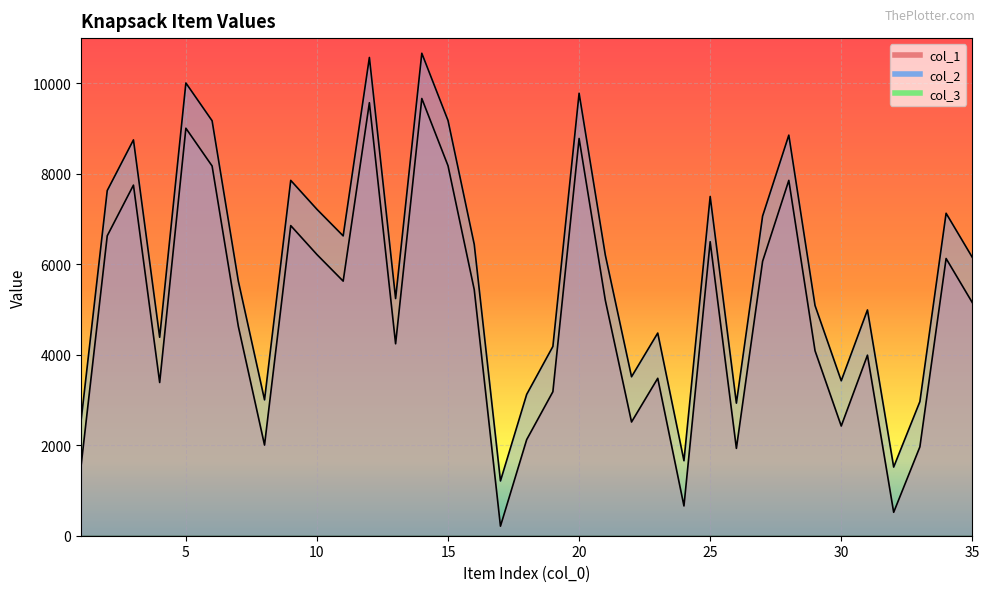

The col_2 series shows 7215 at 10. True or false?

True